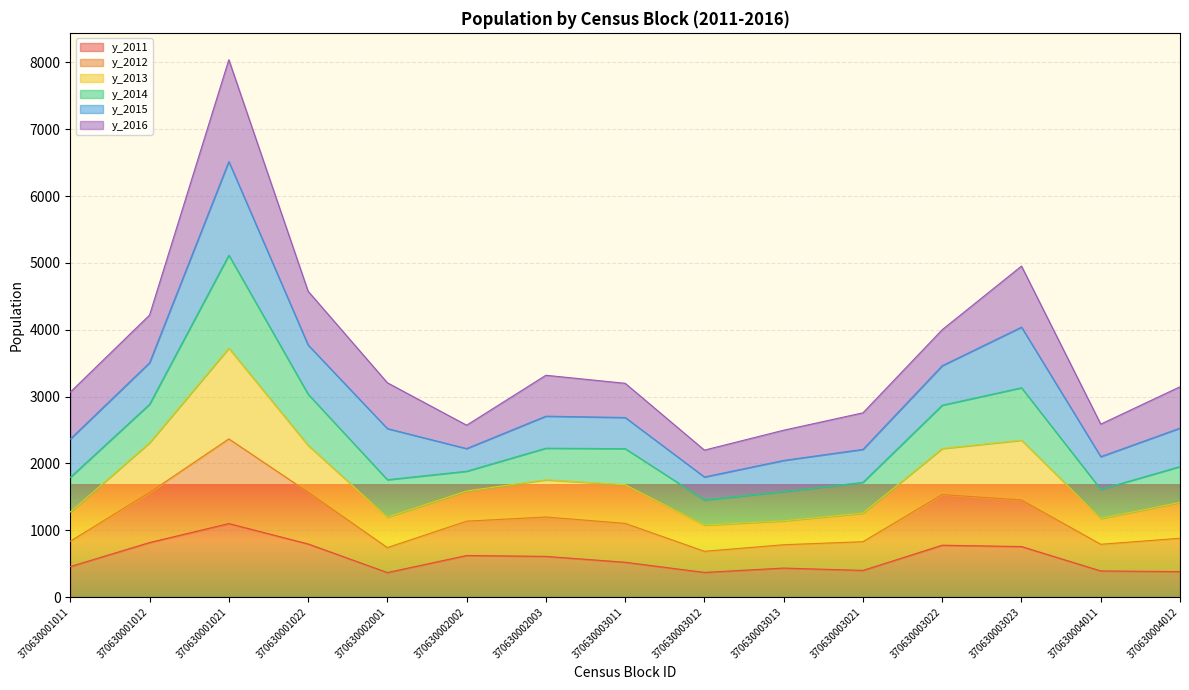

What is the minimum value for y_2011?

367